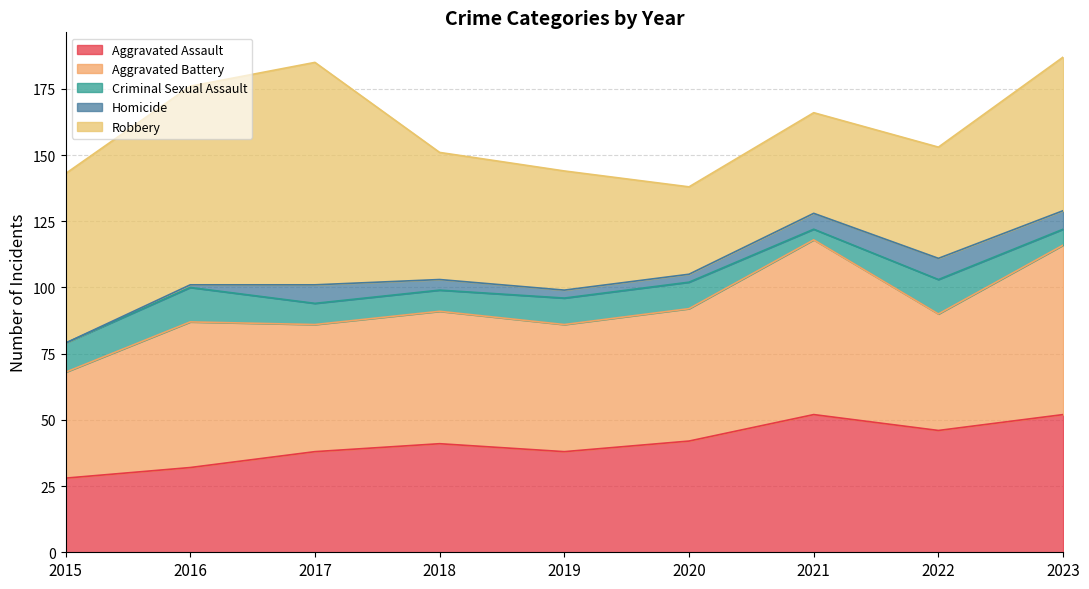

List the labels in order of Aggravated Assault value, smallest first.

2015, 2016, 2017, 2019, 2018, 2020, 2022, 2021, 2023